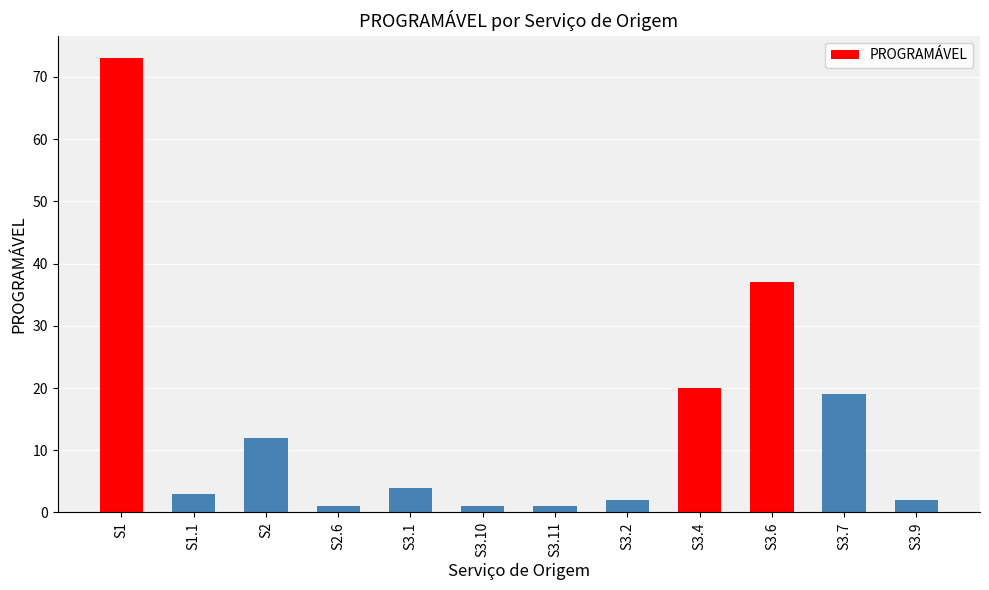

What is the difference between the maximum and minimum values?

72